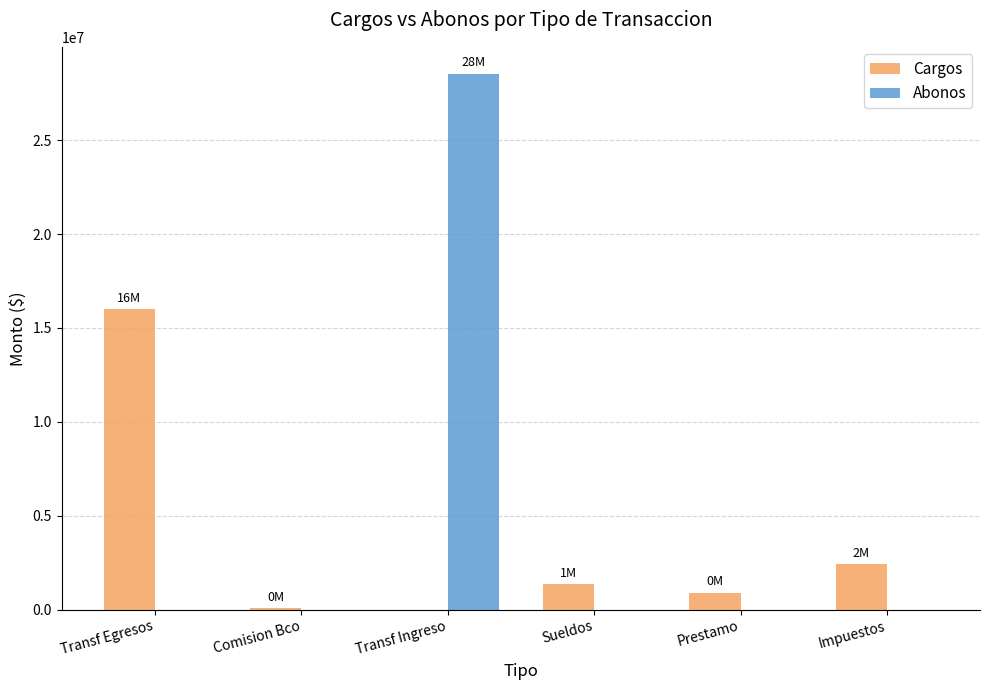

What value does the Cargos series have at Impuestos?

2406390